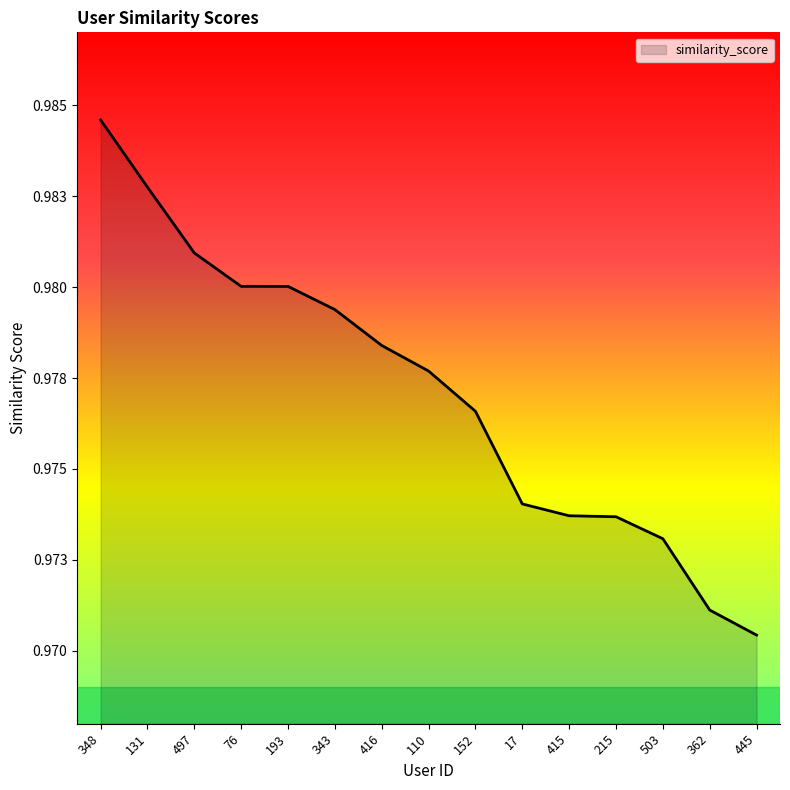

What value does the data have at 415?

1.0